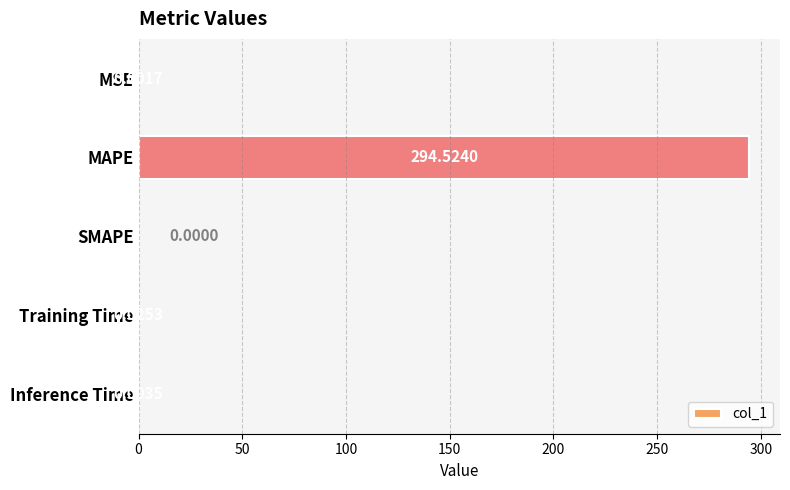

Count the number of values greater than 0.

4